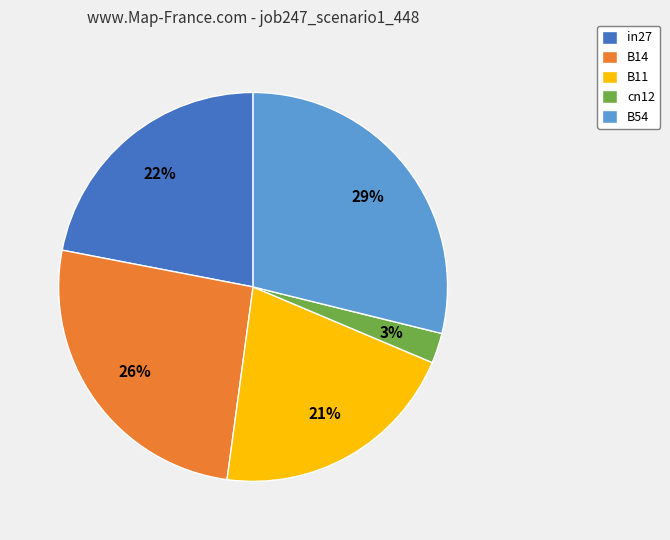

The B14 slice represents 26% of the pie. True or false?

True